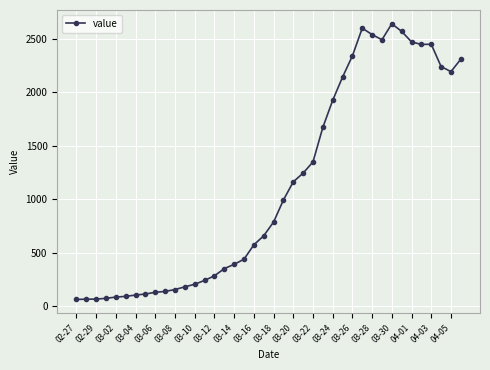

What is the difference between the maximum and second lowest values?

2572